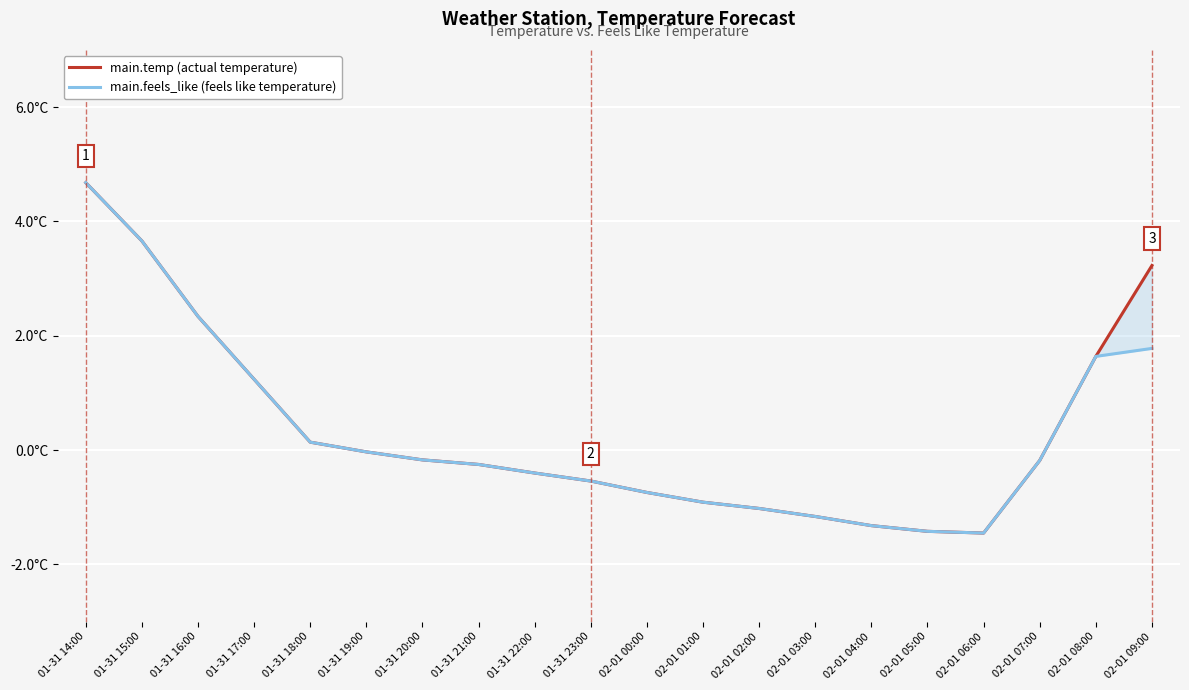

At which category does main.temp (actual temperature) reach its first local valley?

02-01 06:00